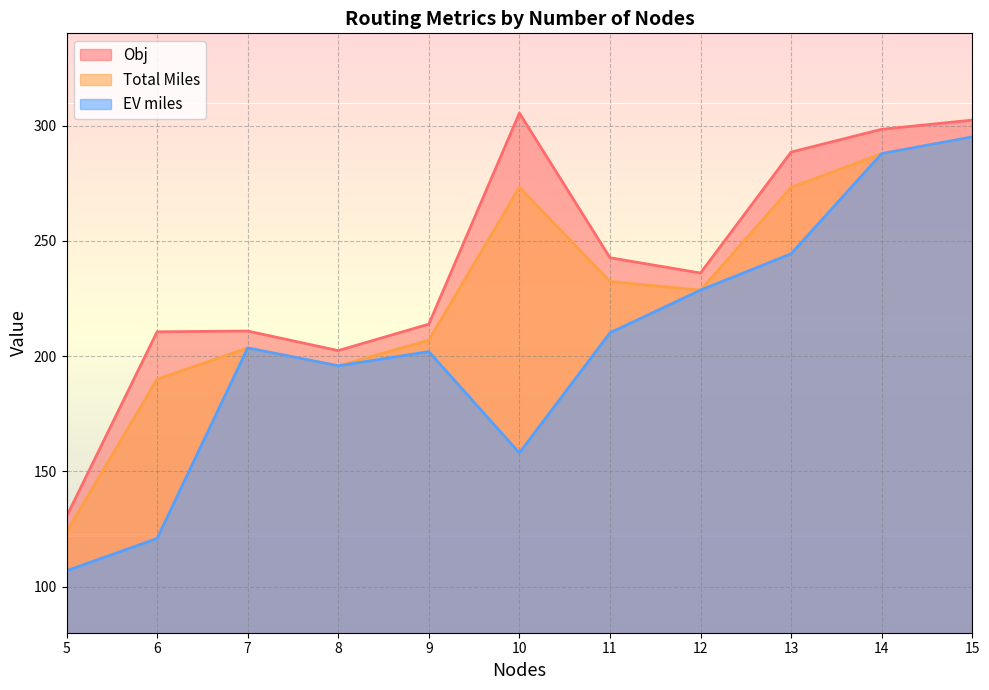

List the labels in order of EV miles value, smallest first.

5, 6, 10, 8, 9, 7, 11, 12, 13, 14, 15